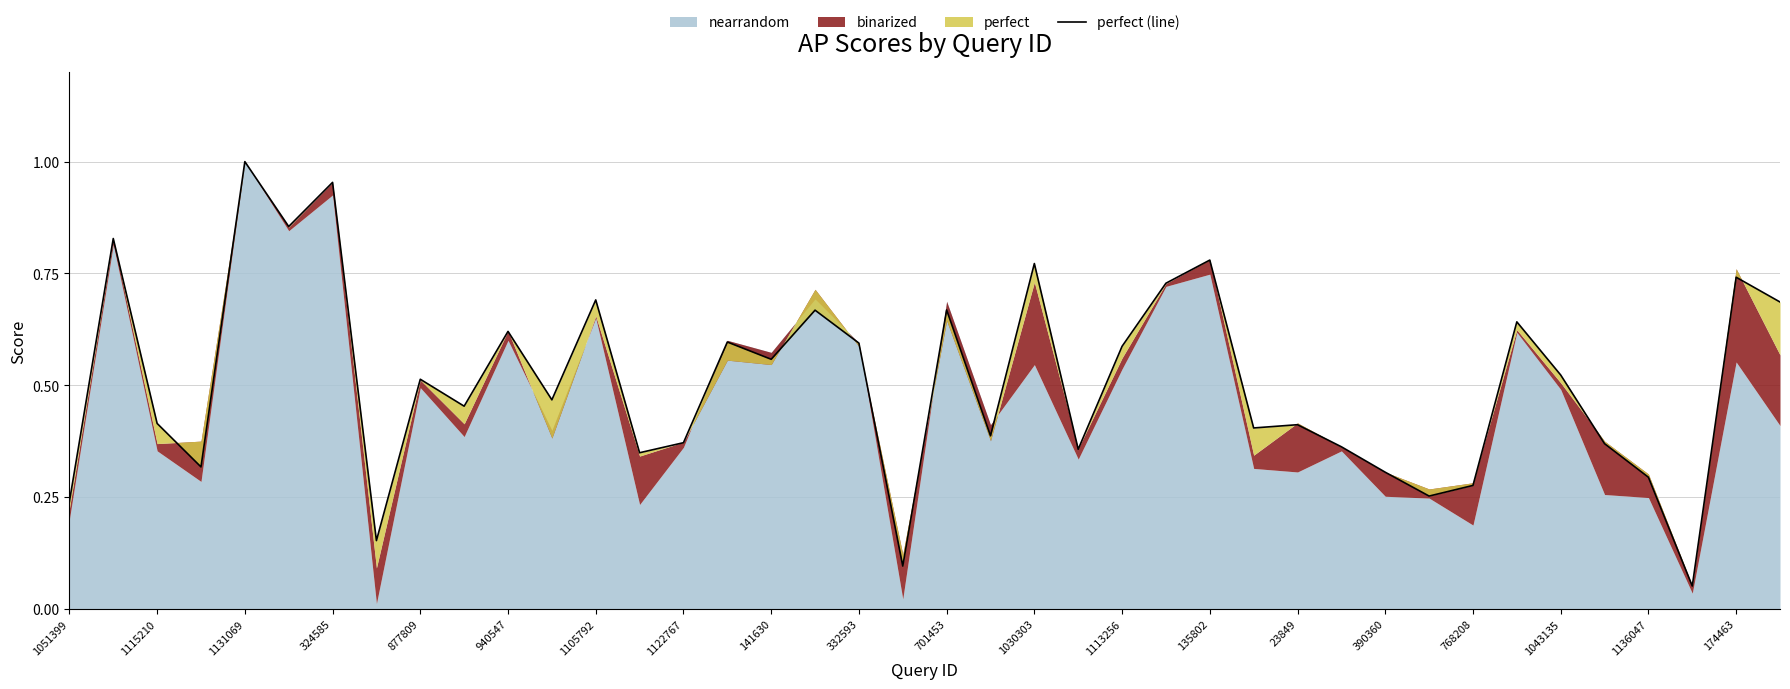

How many lines are shown in the chart?

1